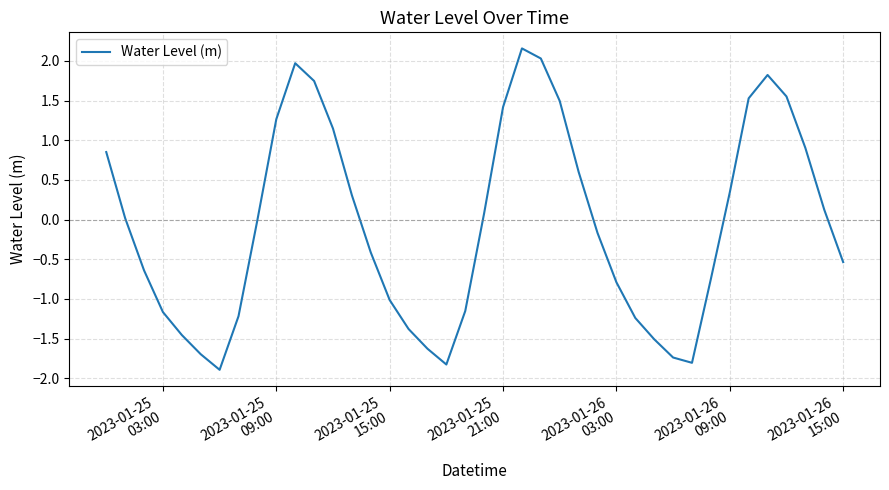

True or false: the data has more than 1 interior local peaks.

True